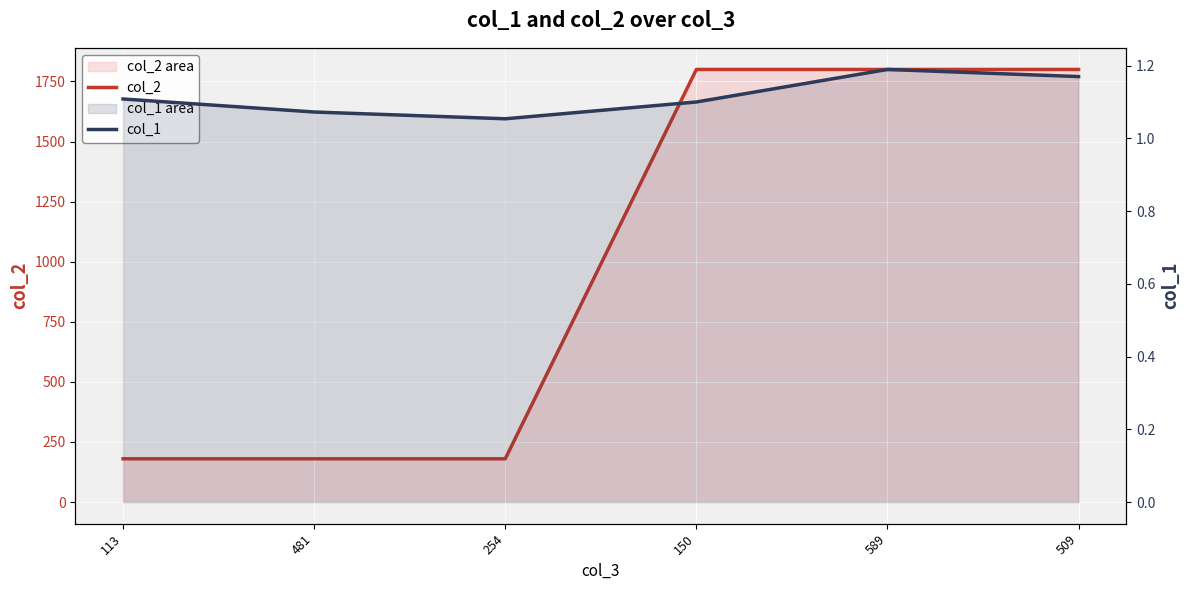

Count the number of data series in this chart.

2